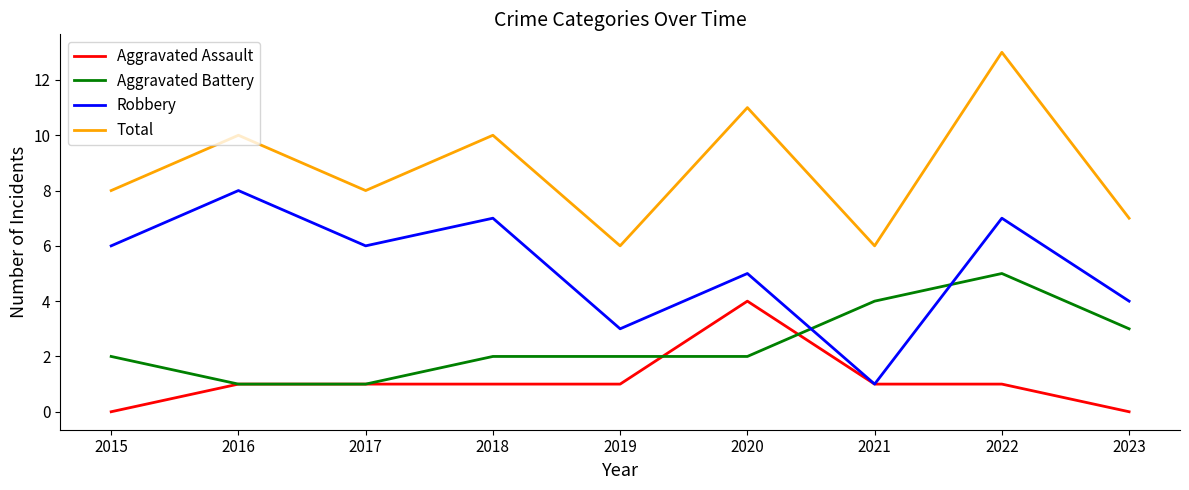

Reading left to right, transcribe all the data shown in this chart.

Aggravated Assault: 0	1	1	1	1	4	1	1	0
Aggravated Battery: 2	1	1	2	2	2	4	5	3
Robbery: 6	8	6	7	3	5	1	7	4
Total: 8	10	8	10	6	11	6	13	7